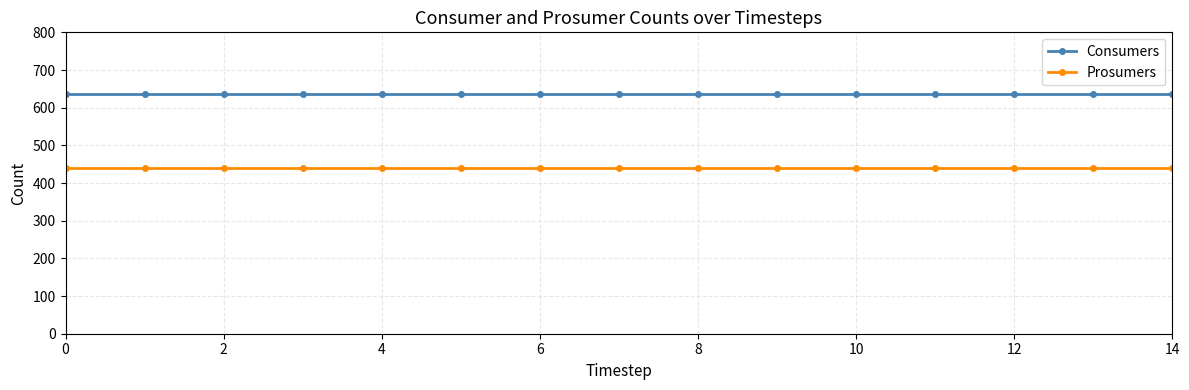

What is the maximum value for Prosumers?

440